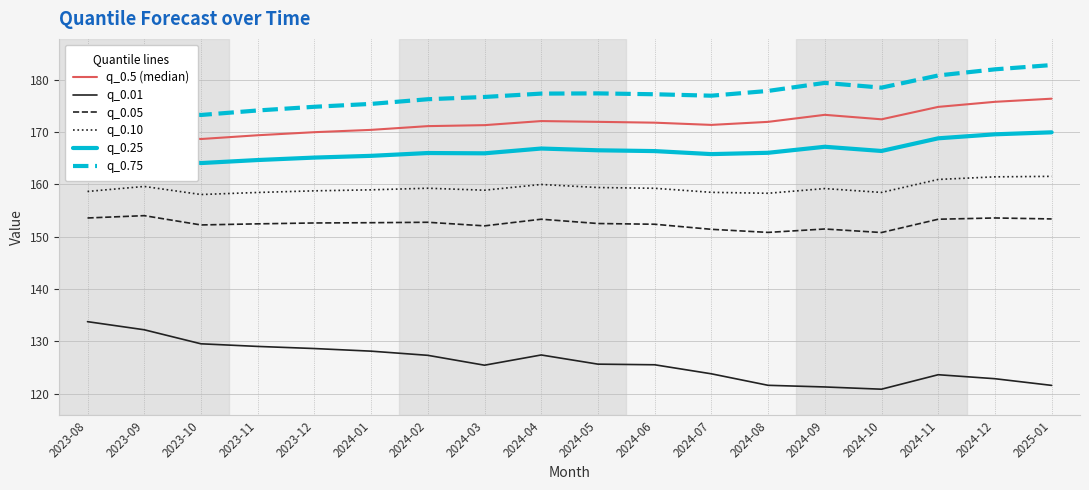

At which category does q_0.5 (median) reach its first local valley?

2023-10